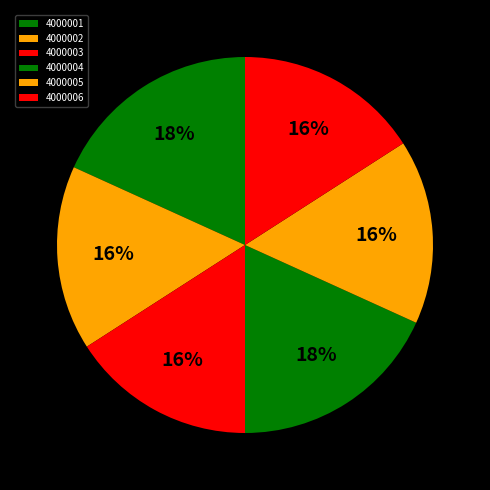

What is the smallest slice in the pie chart?

4000002